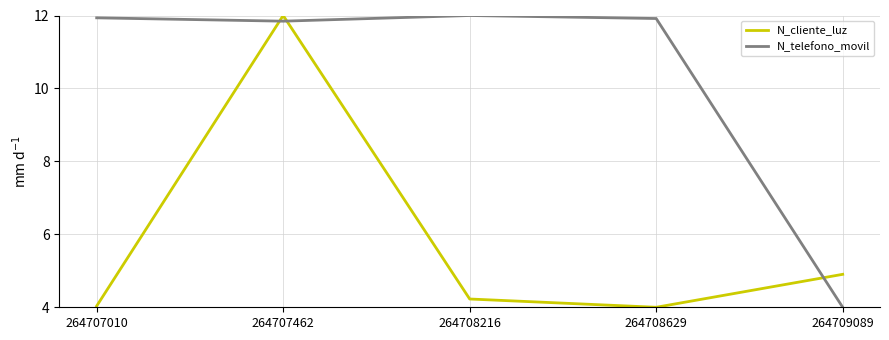

At 264709089, list the series in order from smallest to largest.

N_telefono_movil, N_cliente_luz